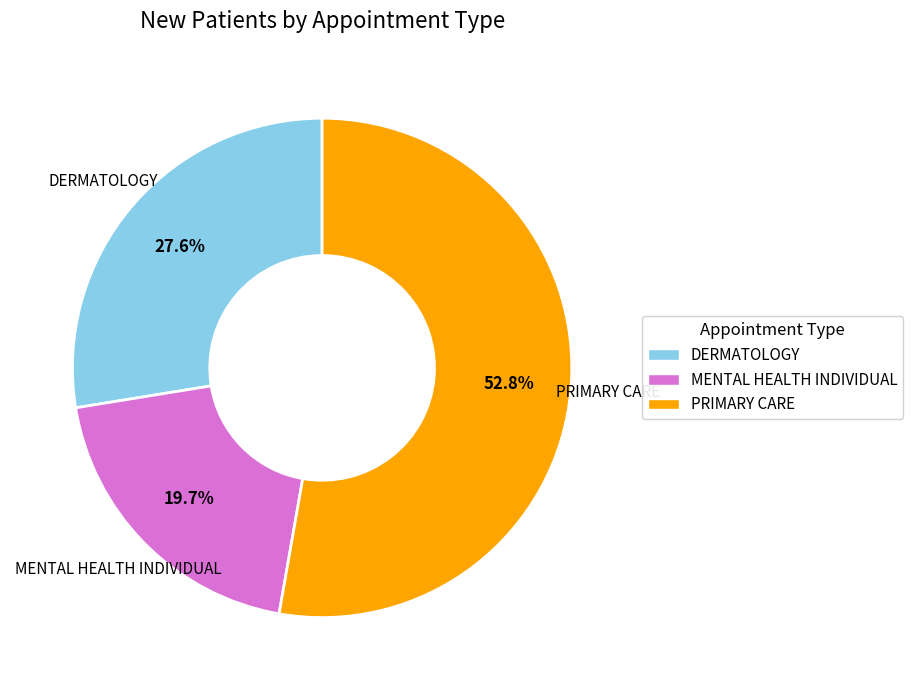

Does PRIMARY CARE represent more than half of the total?

Yes